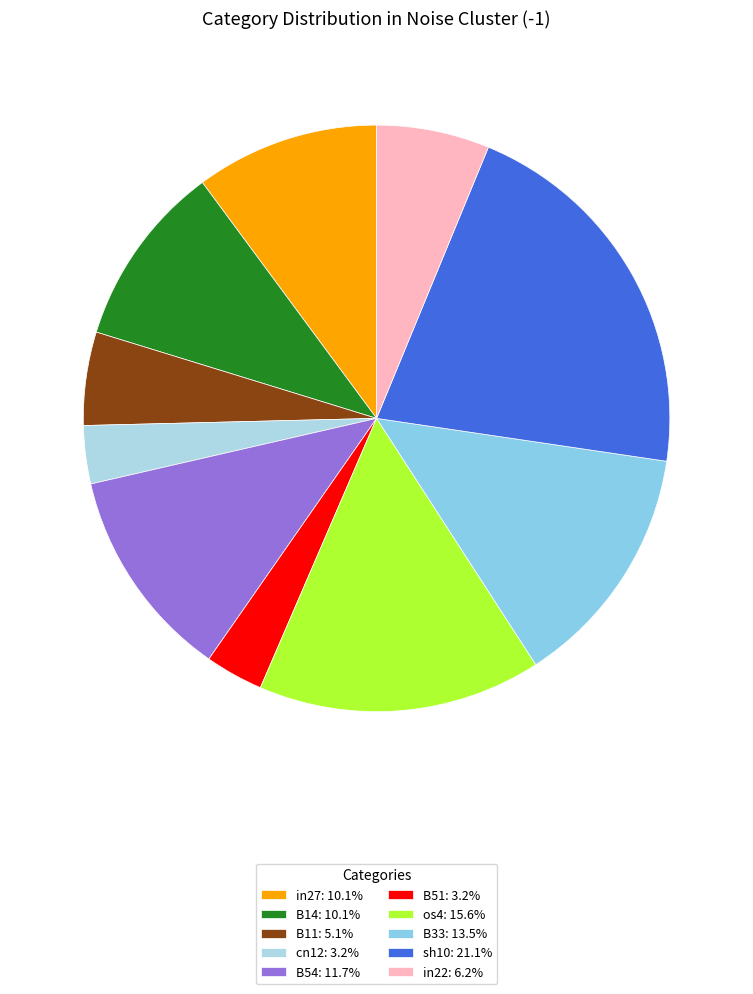

How many slices are in this pie chart?

10